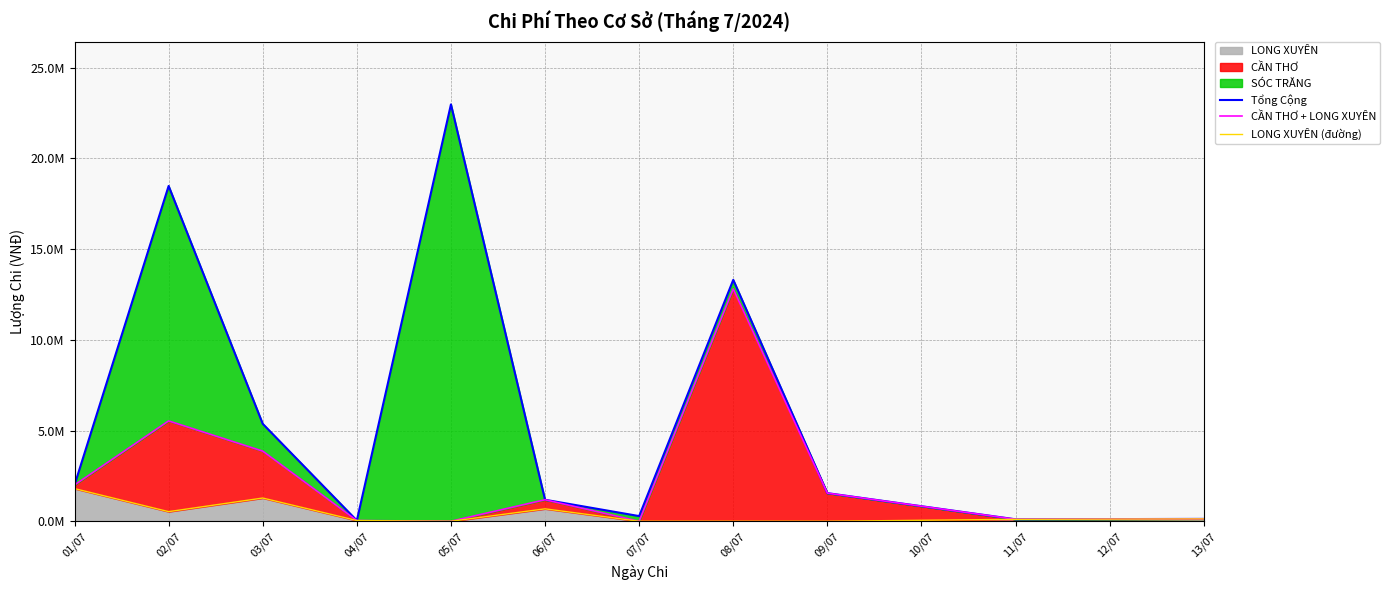

Is it true that Tổng Cộng equals 61067 at 04/07?

False